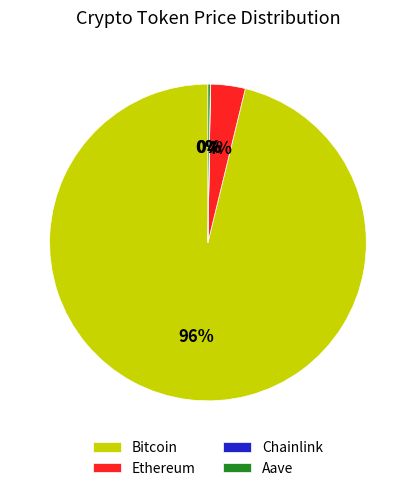

Is it true that Bitcoin is 84% of the pie?

False